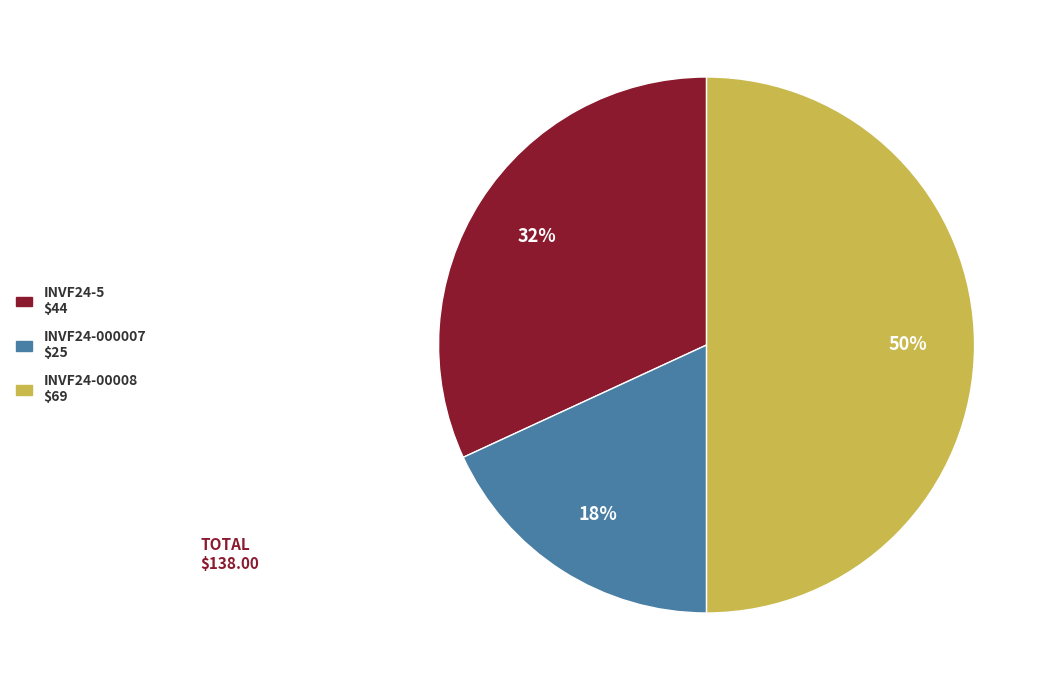

To the nearest percent, what is the difference between the INVF24-00008 and INVF24-000007 slice percentages?

32%